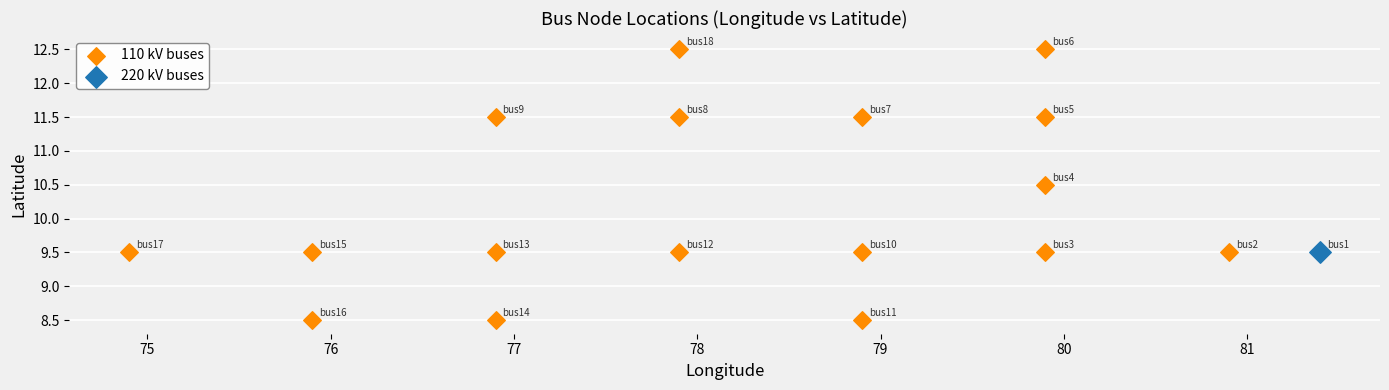

What are all the series names shown in the legend?

110 kV buses, 220 kV buses